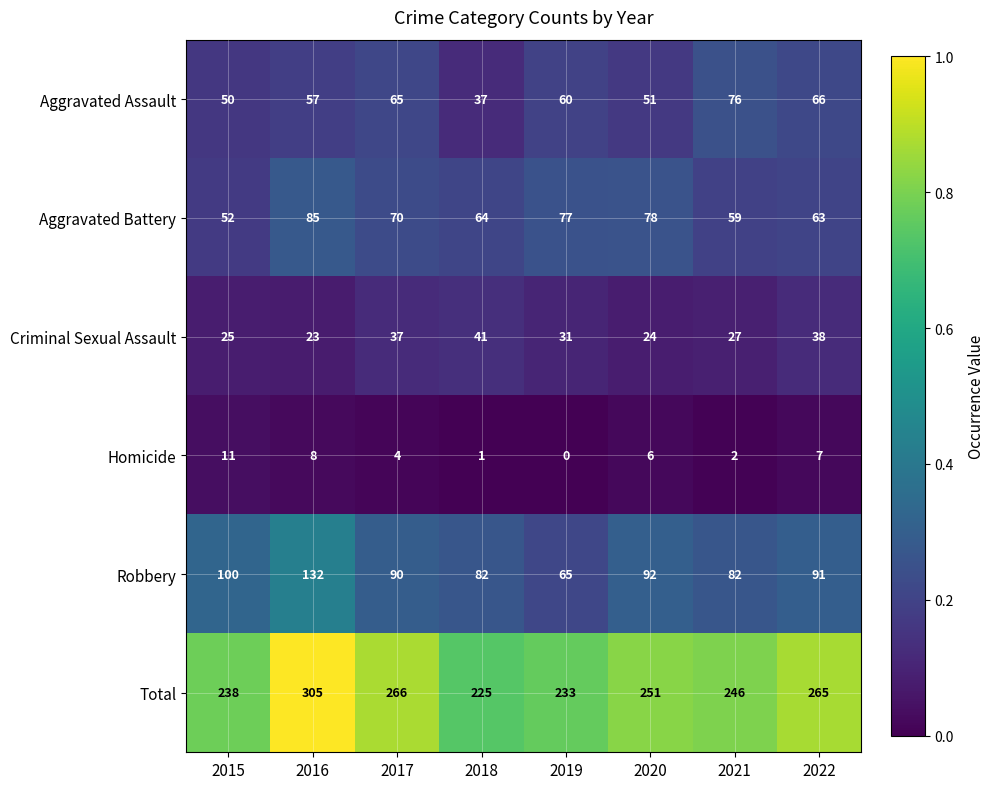

Is it true that Aggravated Assault equals 76 at 2021?

True